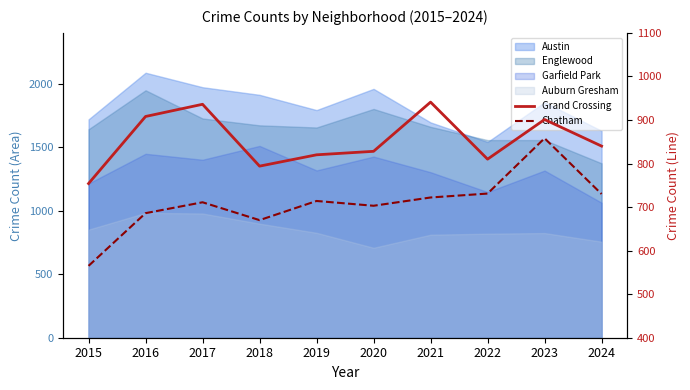

How many data points in Chatham are less than 714?

5